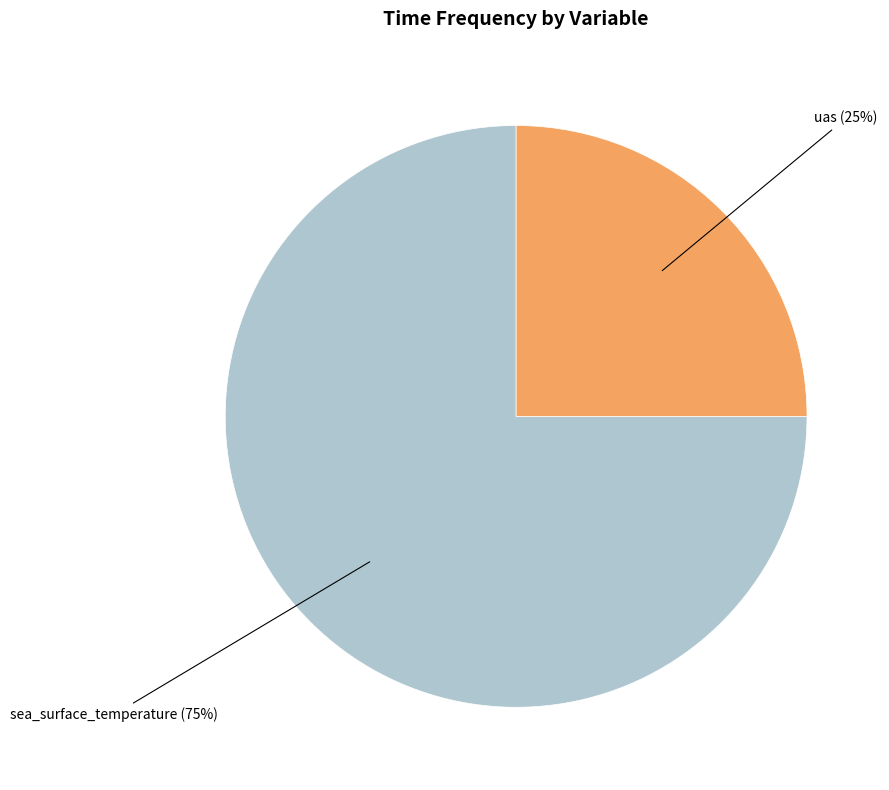

To the nearest percent, what is the average slice percentage?

50%